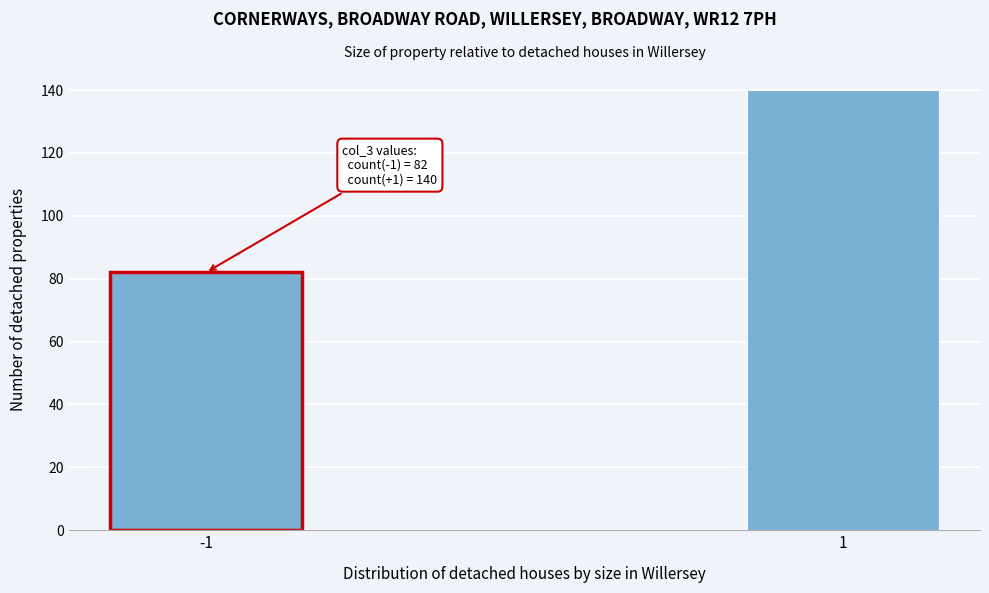

Reading left to right, transcribe all the data shown in this chart.

82	140